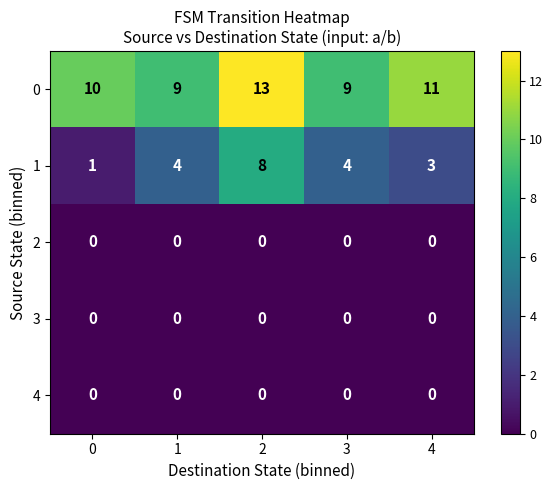

What is the greatest value displayed?

13